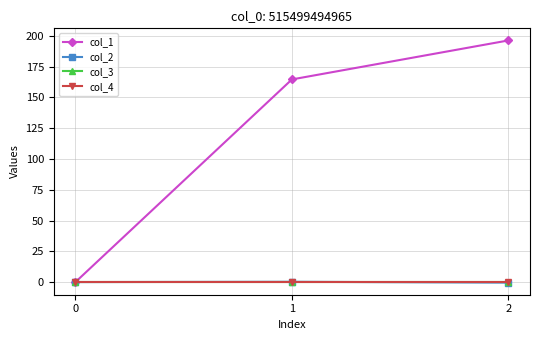

Is this an area chart (filled region under the line)?

No